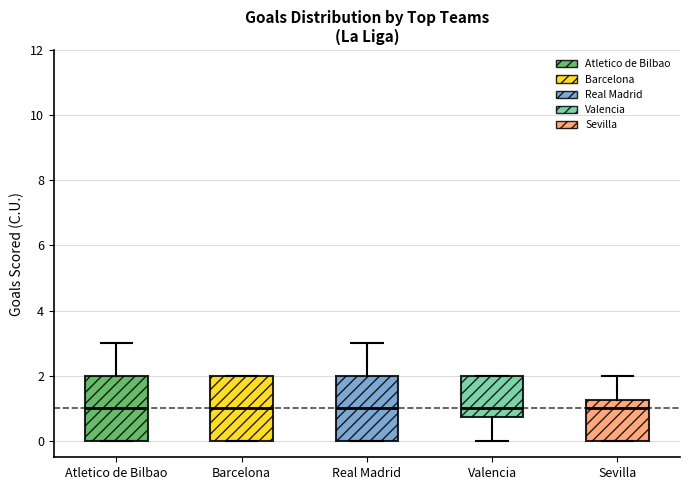

Reading left to right, transcribe this box plot: for each box, give where its median line is, the range the box spans, and where its two whiskers end, as read against the y-axis. The values are not printed on the chart, so give them approximately, as read against the axis.

Atletico de Bilbao: median 1.0, box 0.0 to 2.0, whiskers 0.0 to 3.0
Barcelona: median 1.0, box 0.0 to 2.0, whiskers 0.0 to 2.0
Real Madrid: median 1.0, box 0.0 to 2.0, whiskers 0.0 to 3.0
Valencia: median 1.0, box 0.8 to 2.0, whiskers 0.0 to 2.0
Sevilla: median 1.0, box 0.0 to 1.2, whiskers 0.0 to 2.0